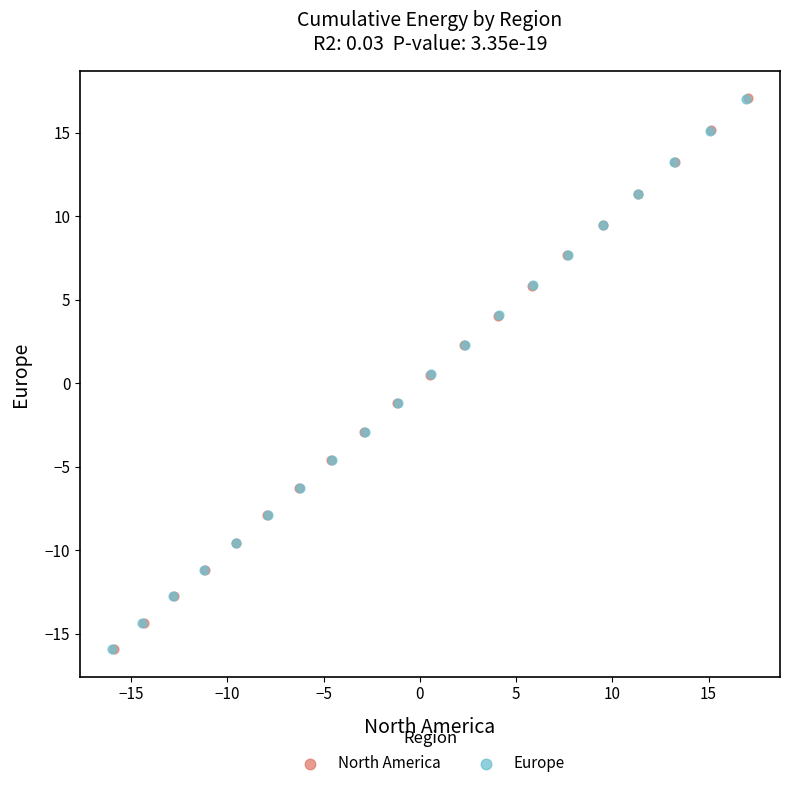

Which series has the largest Y range (max minus min)?

Europe